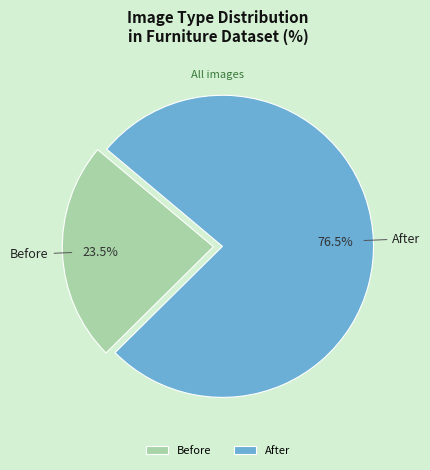

True or false: After accounts for 5% of the total.

False